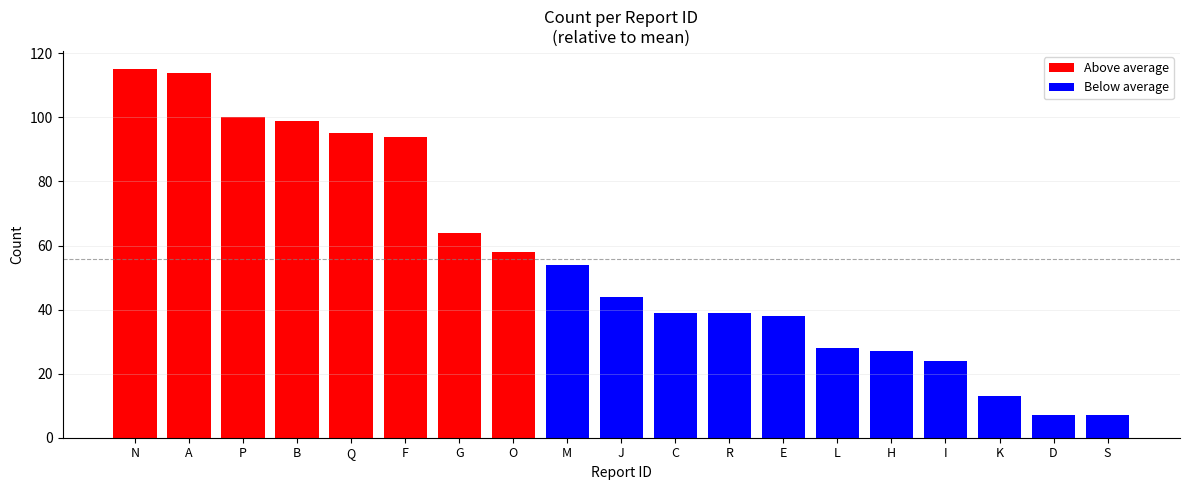

True or false: the data shows 8 at K.

False